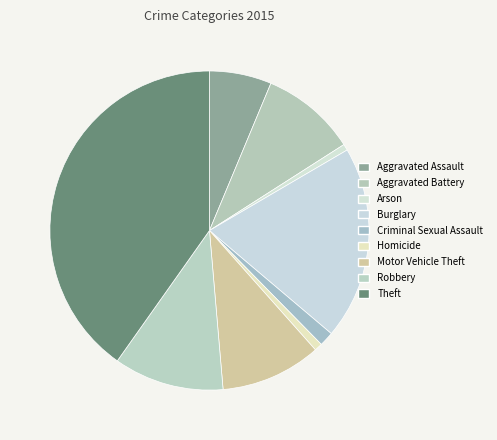

How many segments does this pie chart have?

9